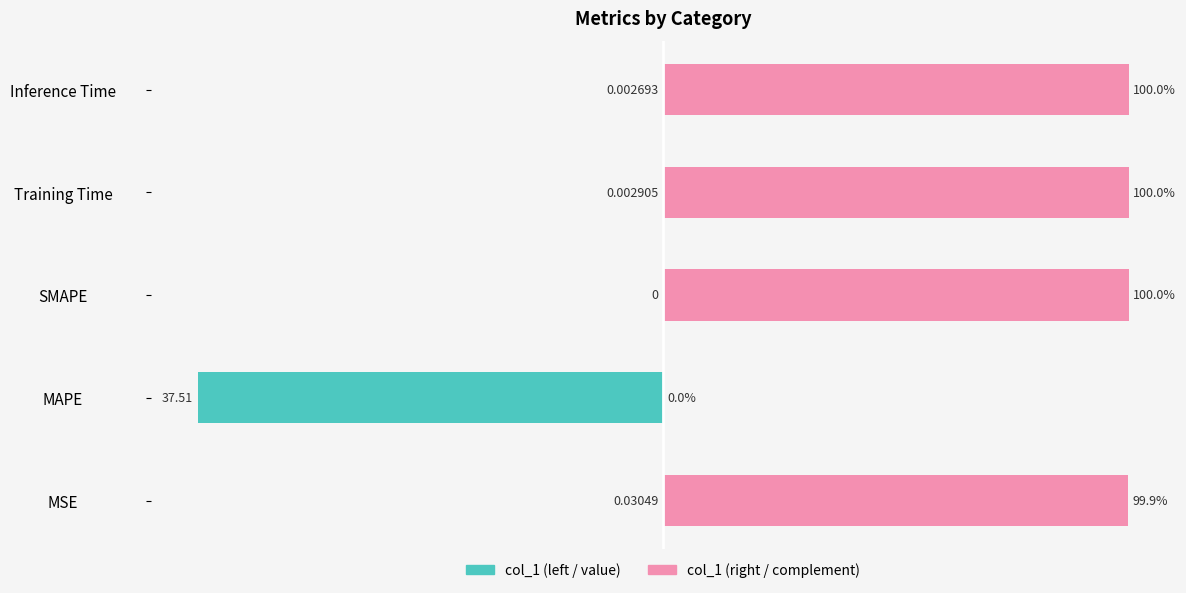

What is the difference between the maximum and minimum values in the col_1 (normalized left) series?

100.0